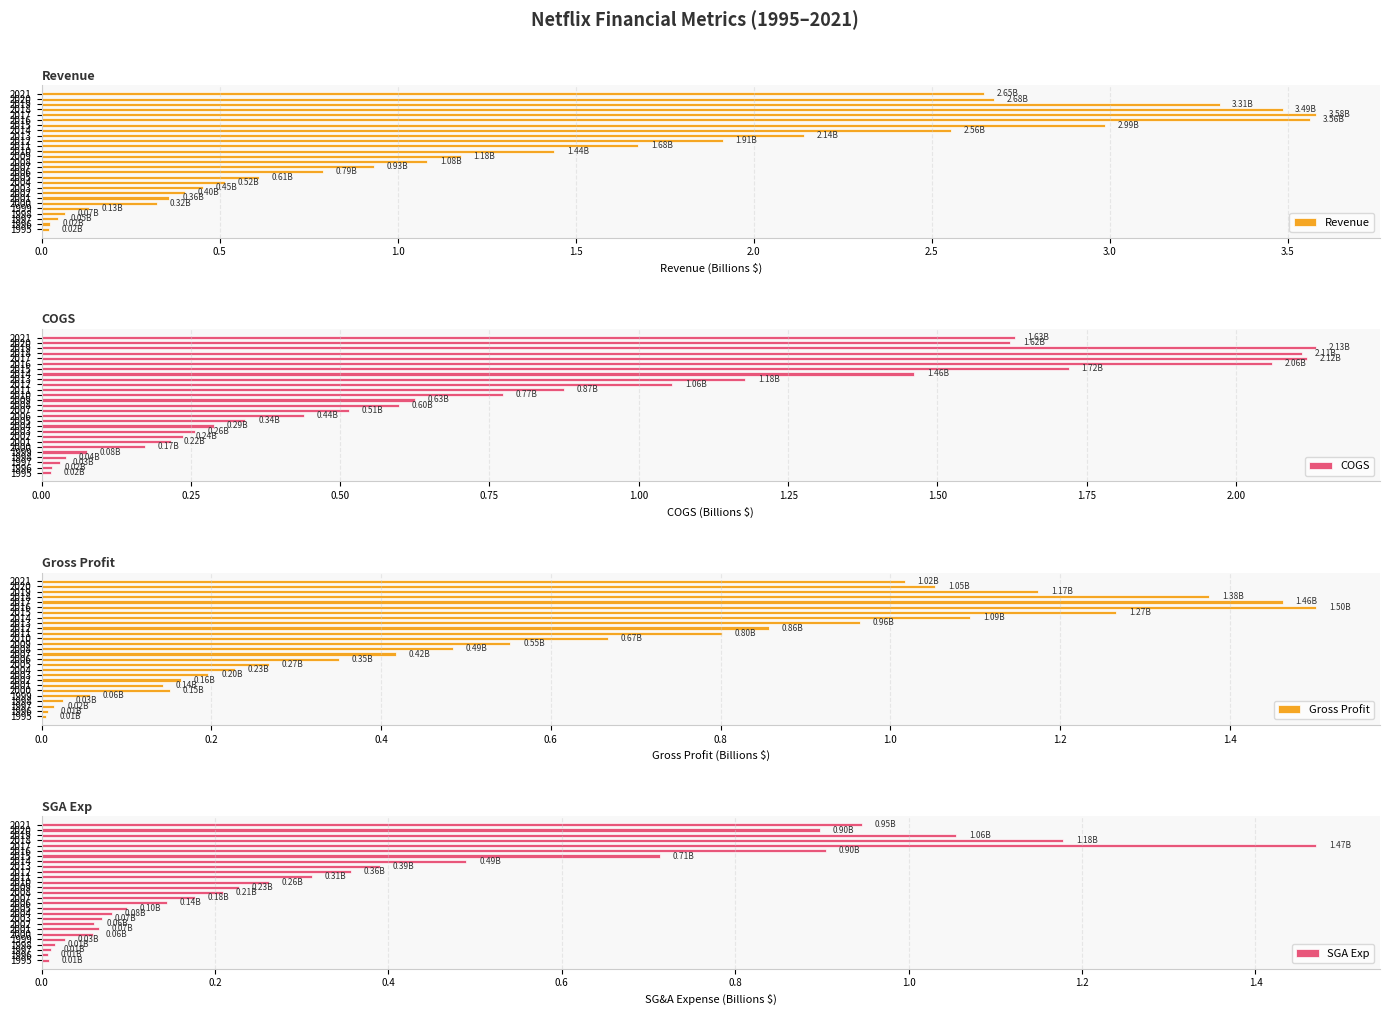

What are all the series names shown in the legend?

Revenue, COGS, Gross Profit, SGA Exp